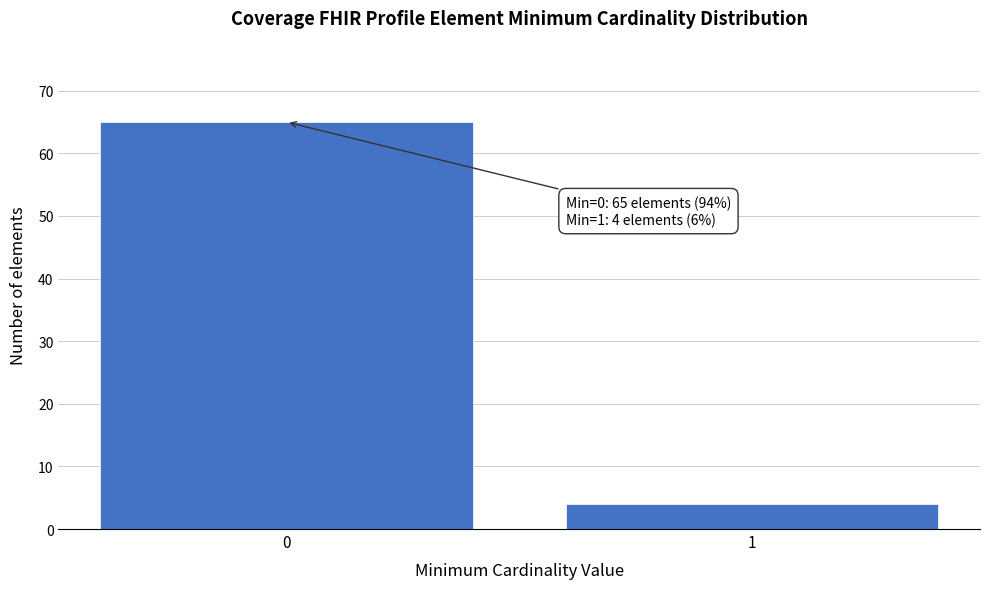

Reading left to right, what are all the values shown in this chart?

0=65	1=4